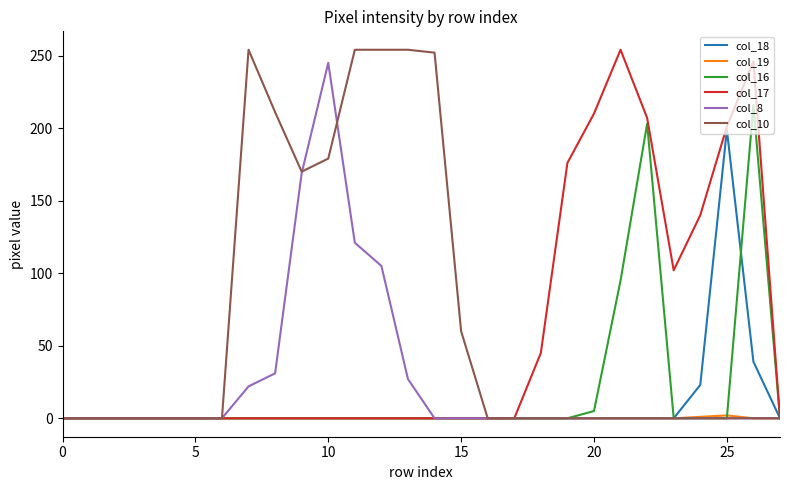

True or false: col_16 and col_10 cross at least once.

False